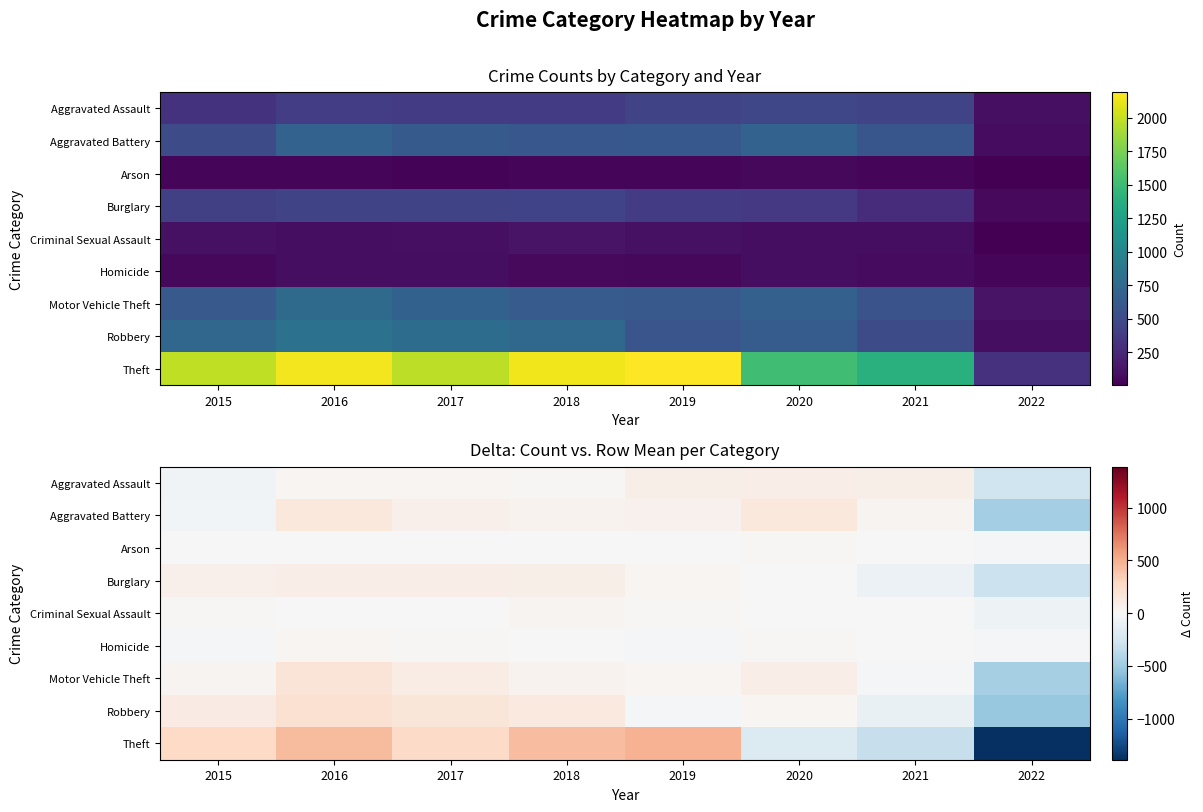

What is the difference between the maximum and second lowest values in the Motor Vehicle Theft series?

196.0